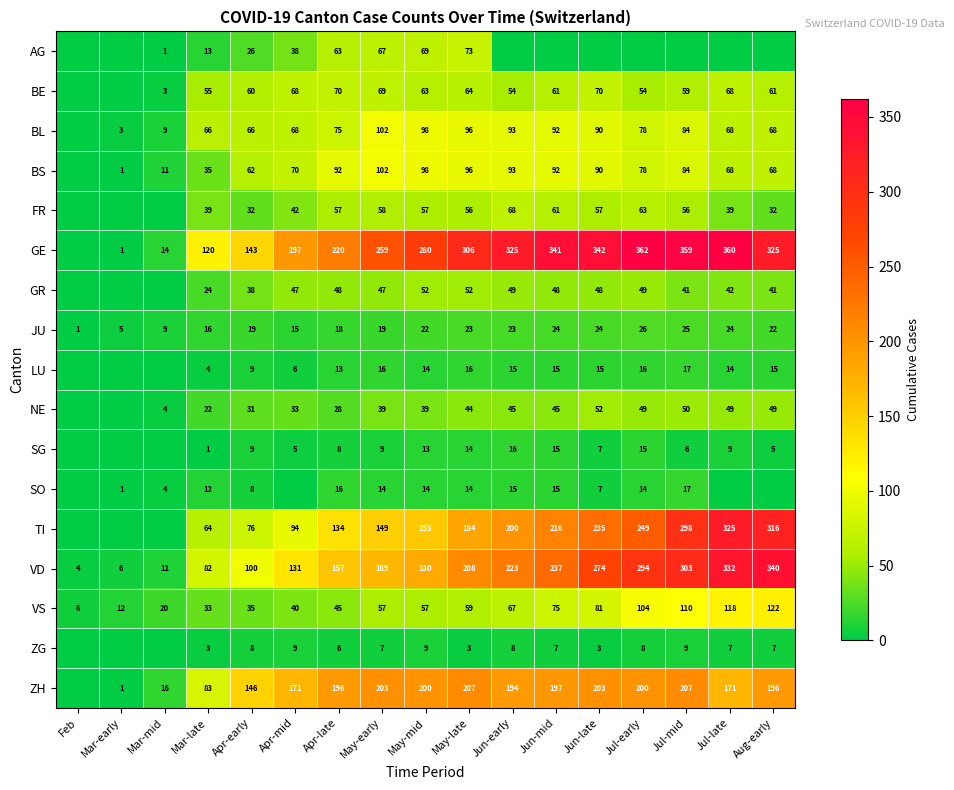

What is the difference between the BS values at May-mid and Mar-late?

63